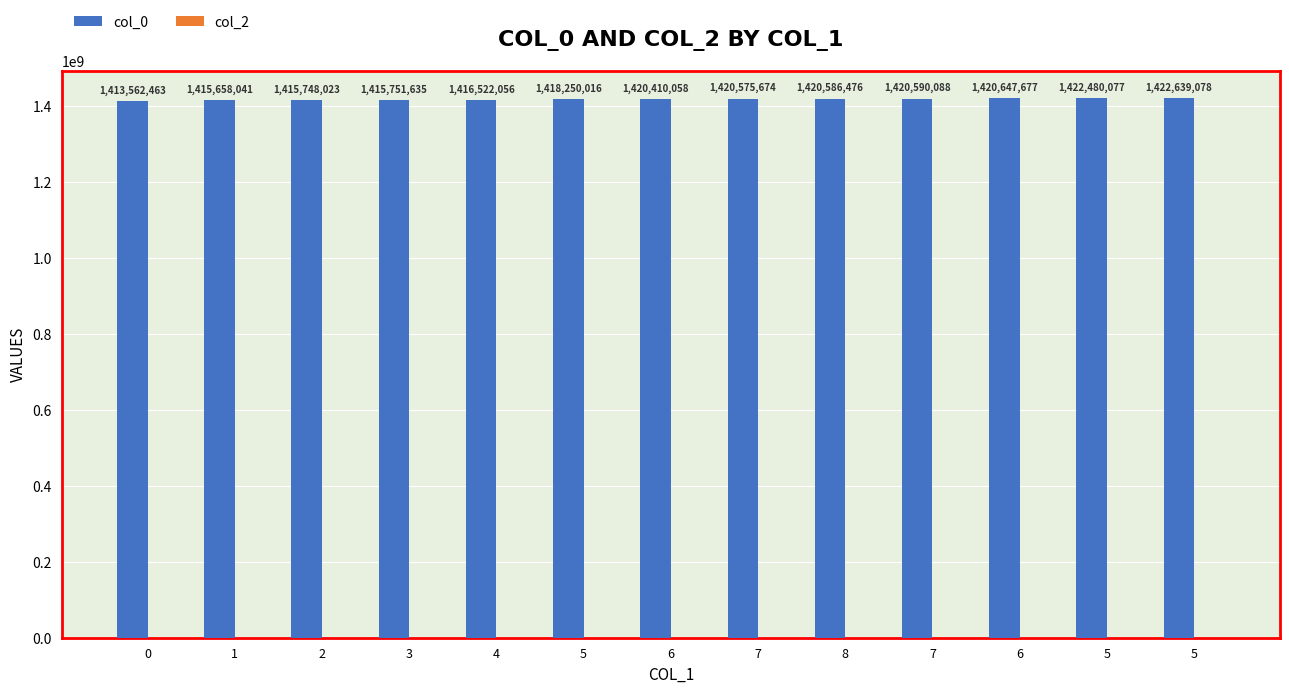

Reading left to right, what are all the values shown in this chart?

col_0: 1413562463	1415658041	1415748023	1415751635	1416522056	1418250016	1420410058	1420575674	1420586476	1420590088	1420647677	1422480077	1422639078
col_2: 0	0	0	0	0	0	0	0	0	0	0	0	0